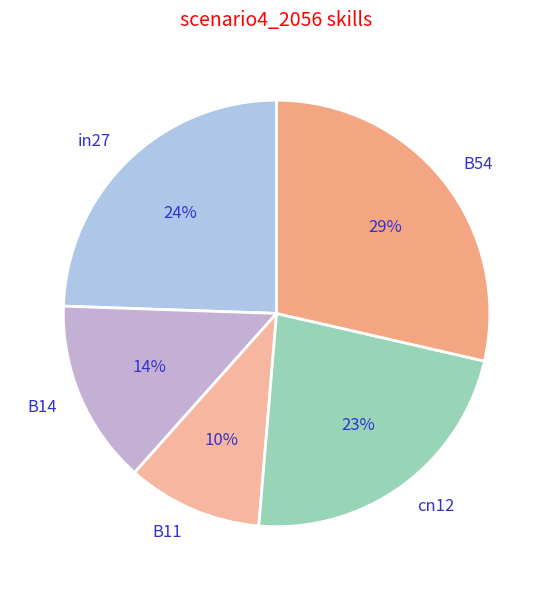

To the nearest percent, what is the average slice percentage?

20%